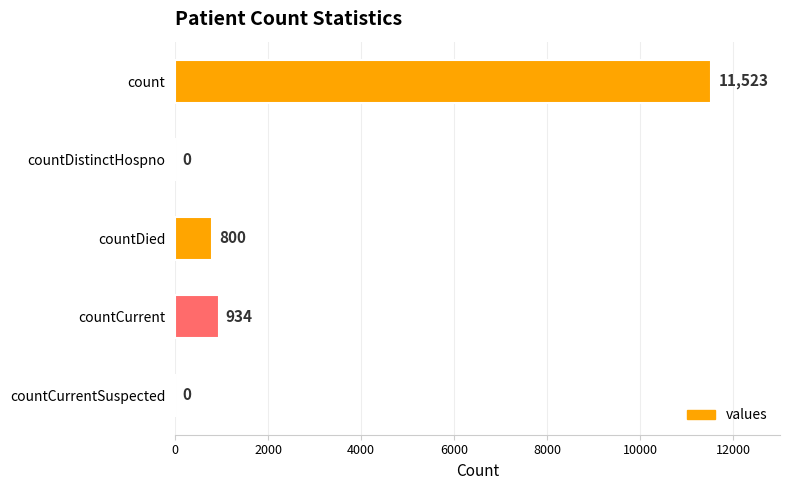

True or false: the data shows 800 at countDied.

True